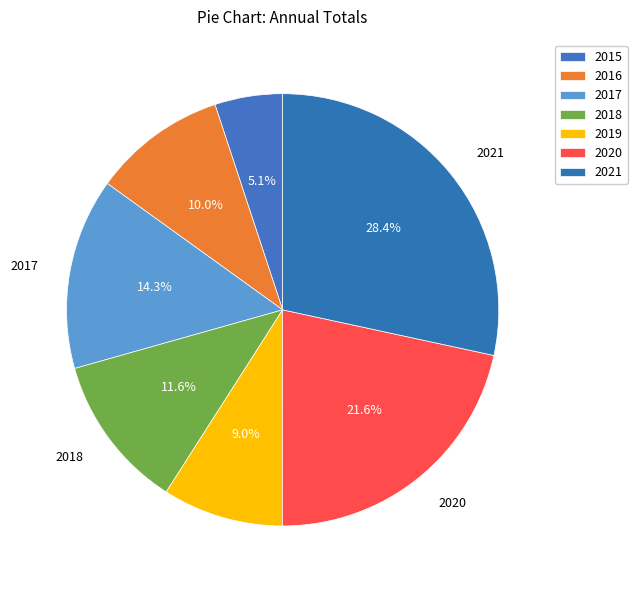

How many segments does this pie chart have?

7